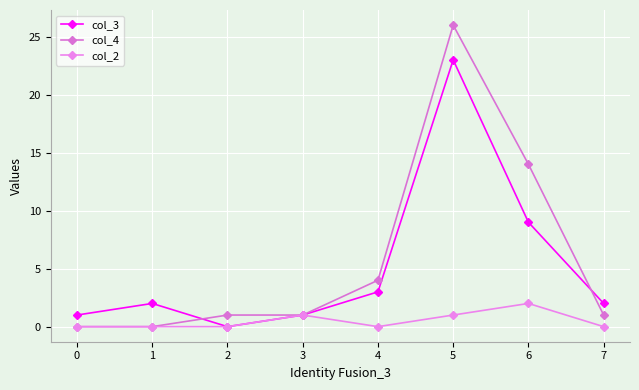

What is the total value across all series at 6?

25